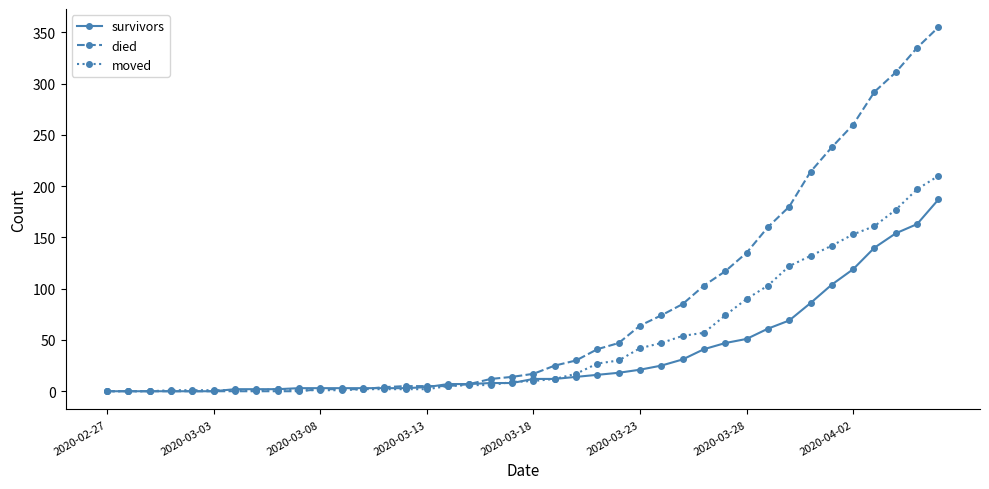

Which series has the widest spread of values?

died